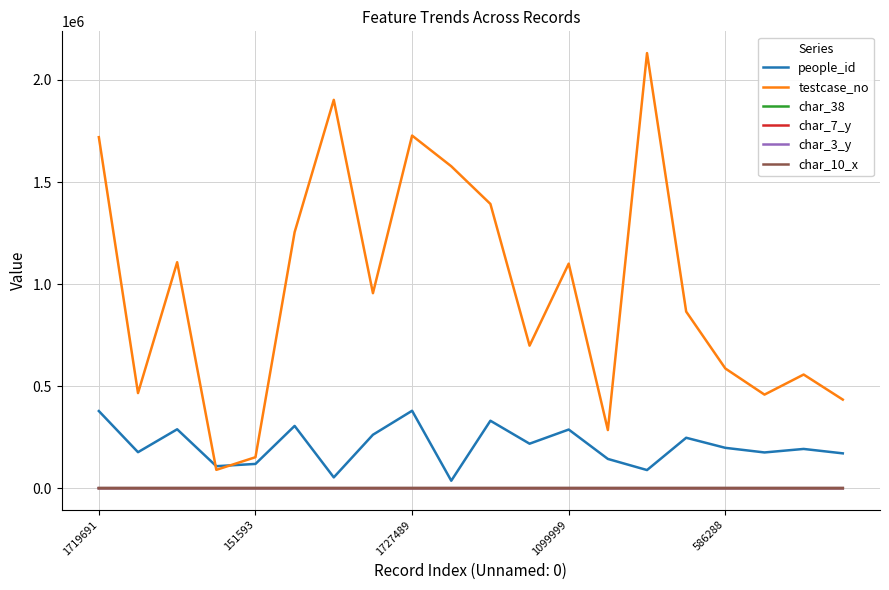

What is the difference between the maximum and second lowest values in the char_10_x series?

1